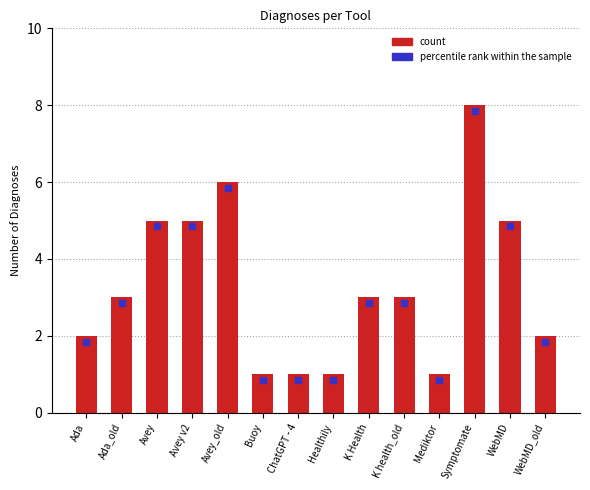

What is the difference between the values at Buoy and Symptomate?

7